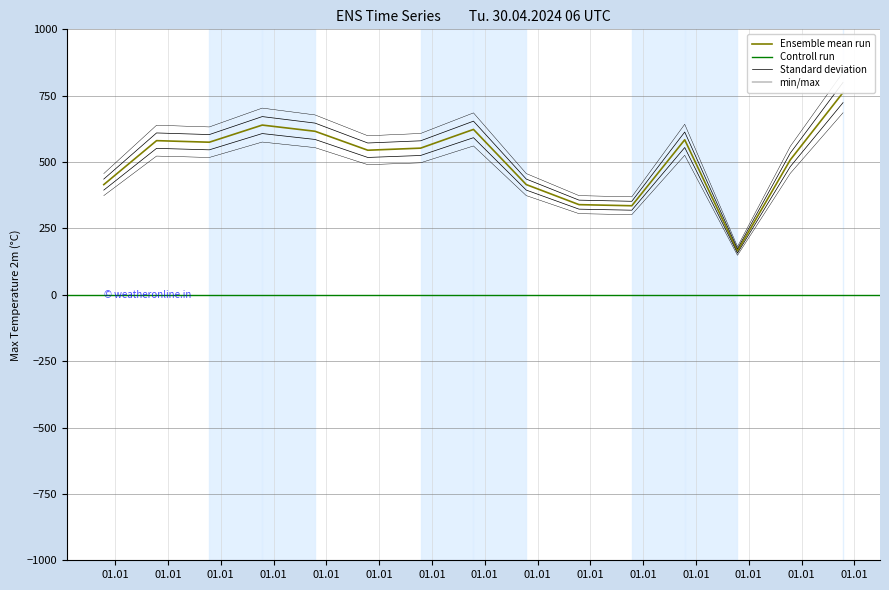

What is the maximum value shown in the chart?

762.0